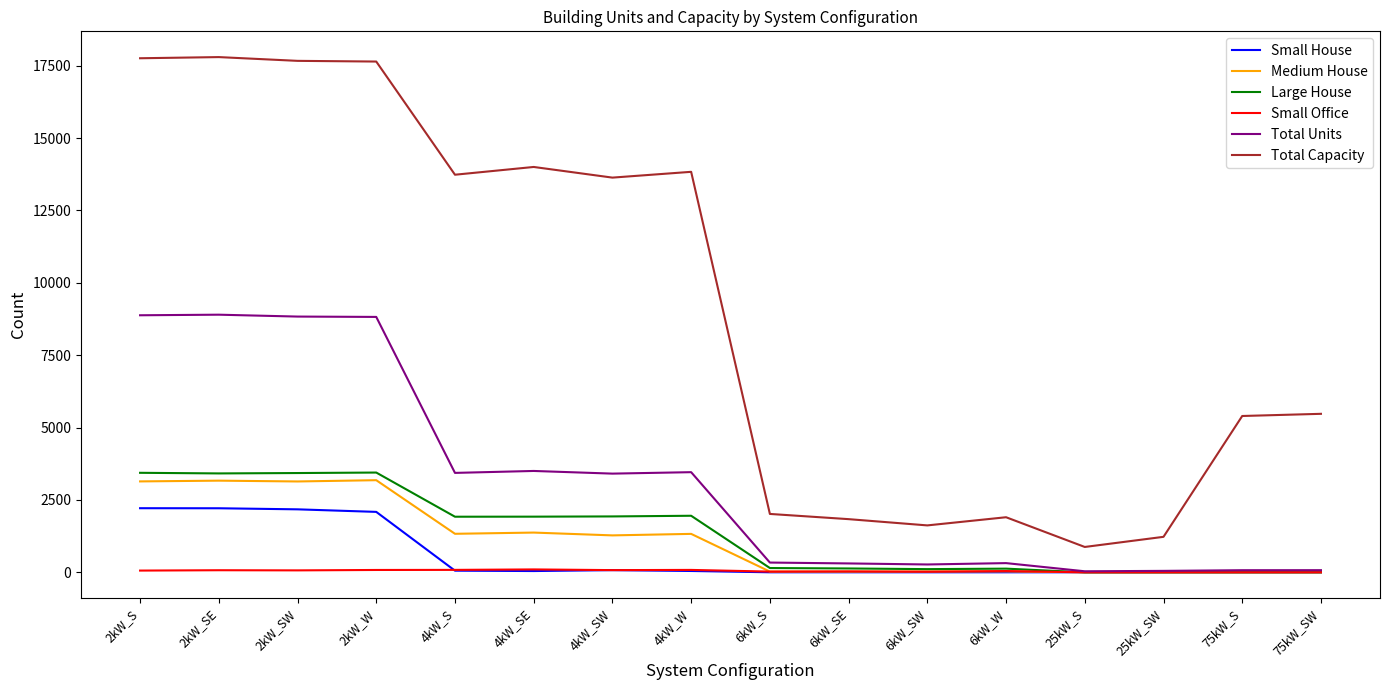

The value of Small House at 2kW_S is 1252. True or false?

False